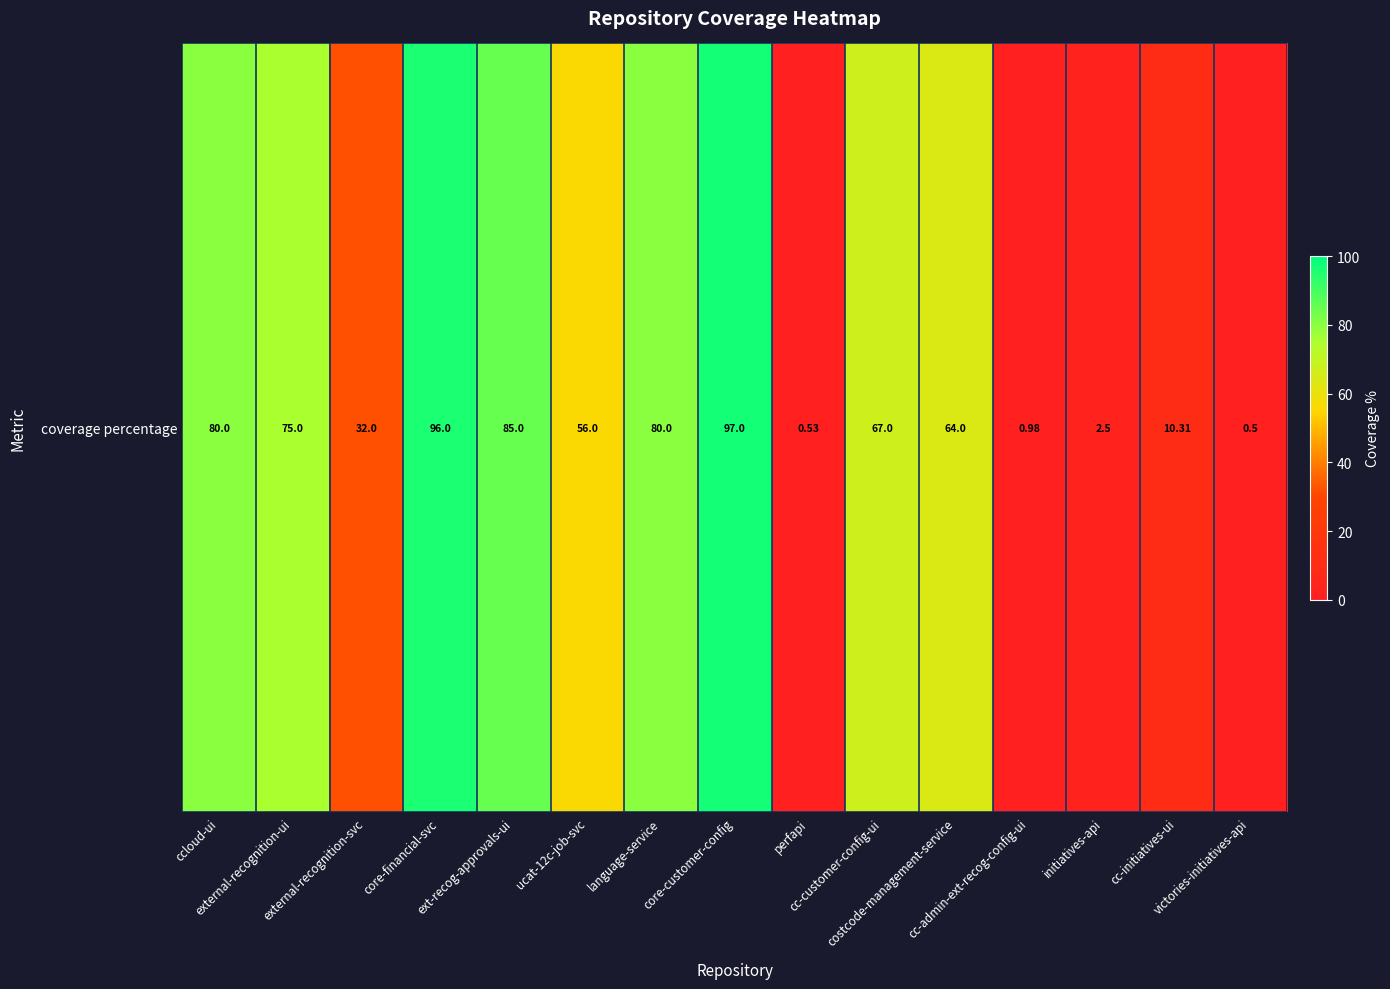

What is the maximum value shown in the chart?

97.0